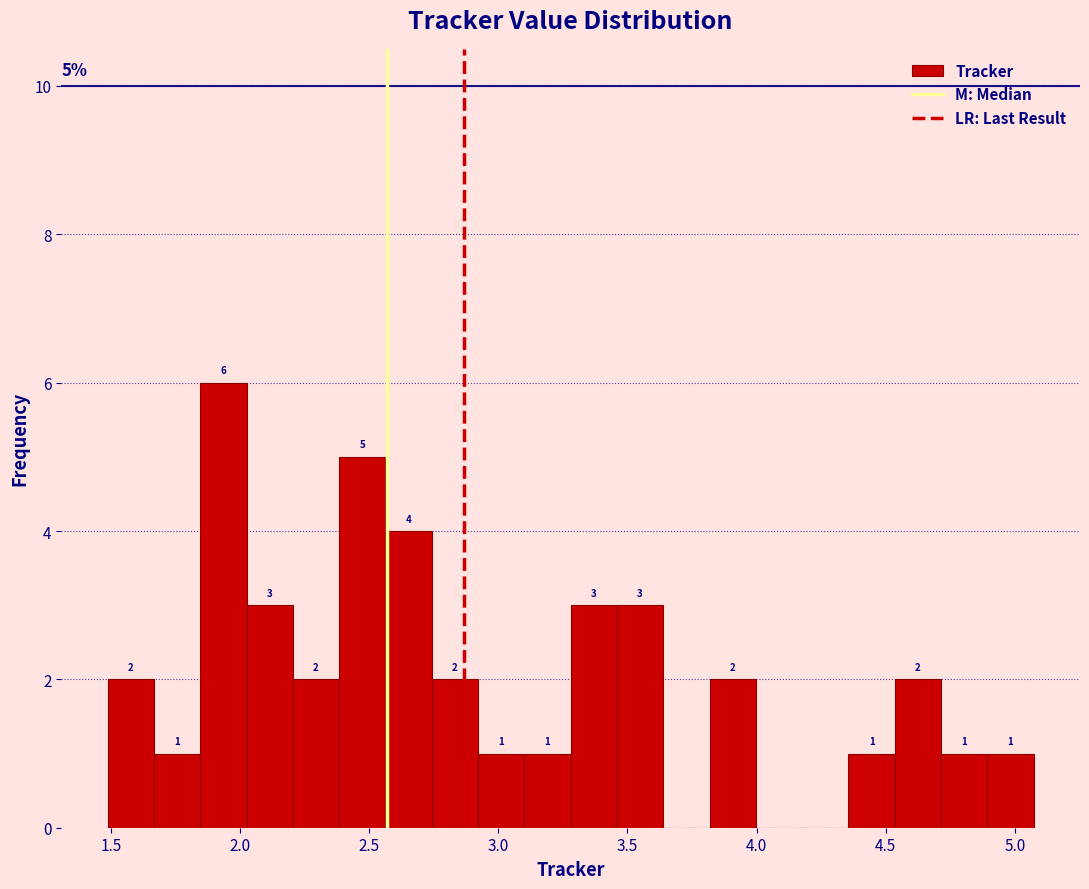

Read against the x-axis, roughly where is the centre of the tallest bar?

1.95